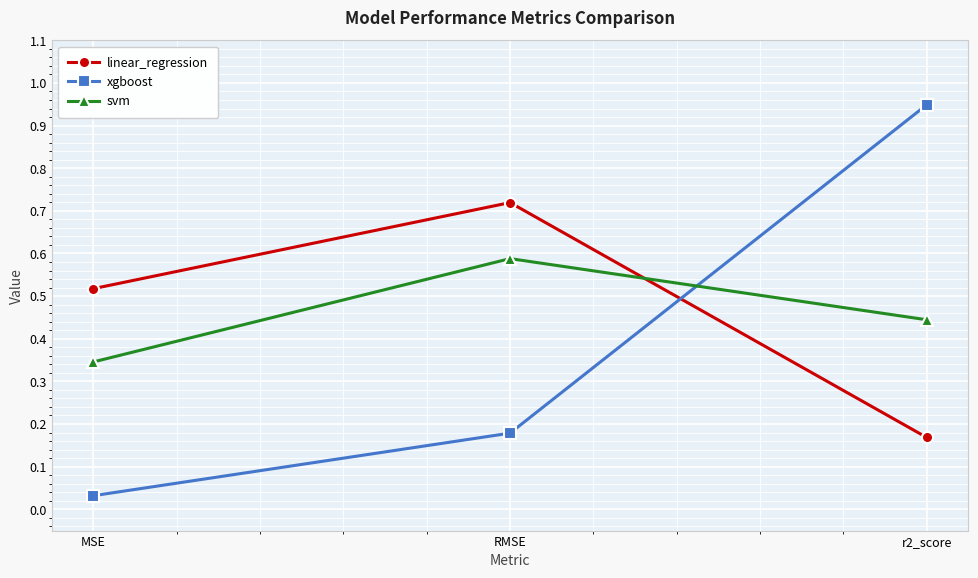

Which series changed the most between MSE and r2_score?

xgboost